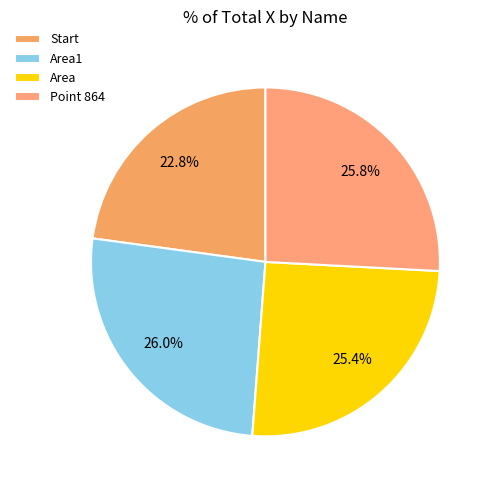

To the nearest percent, what is the difference between the largest and smallest slice percentages?

3%